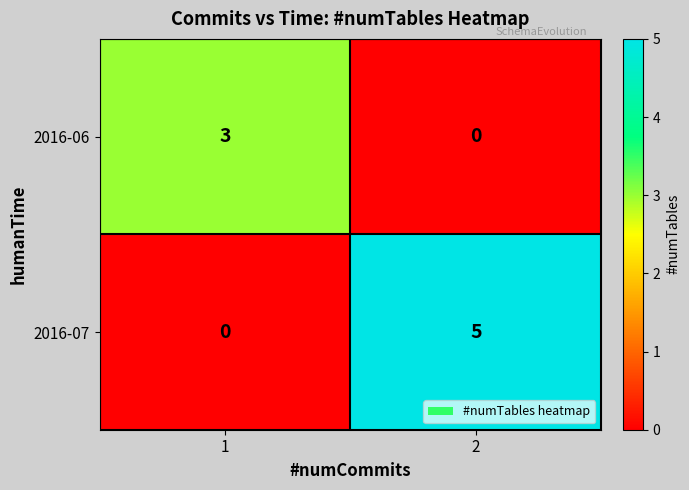

Reading right to left, extract all data points from this chart.

2016-06: 0	3
2016-07: 5	0